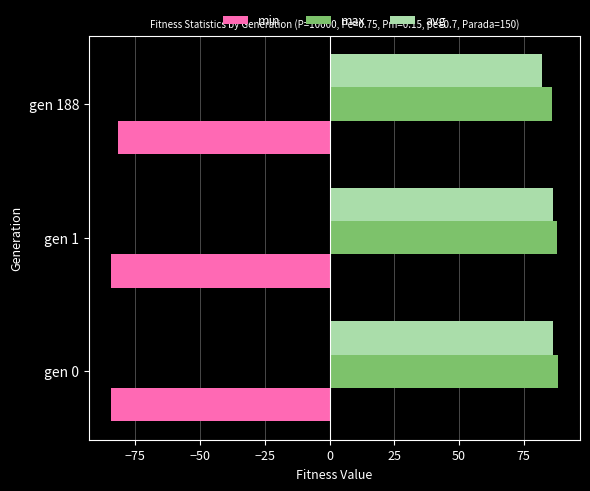

What is the difference between the highest and lowest values at gen 188?

168.0